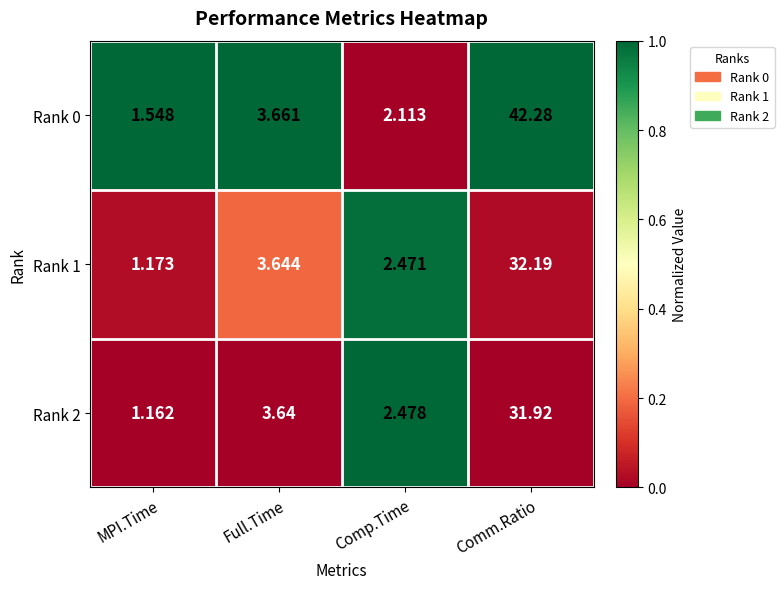

At which label is Rank 1 closest to 16?

Full.Time